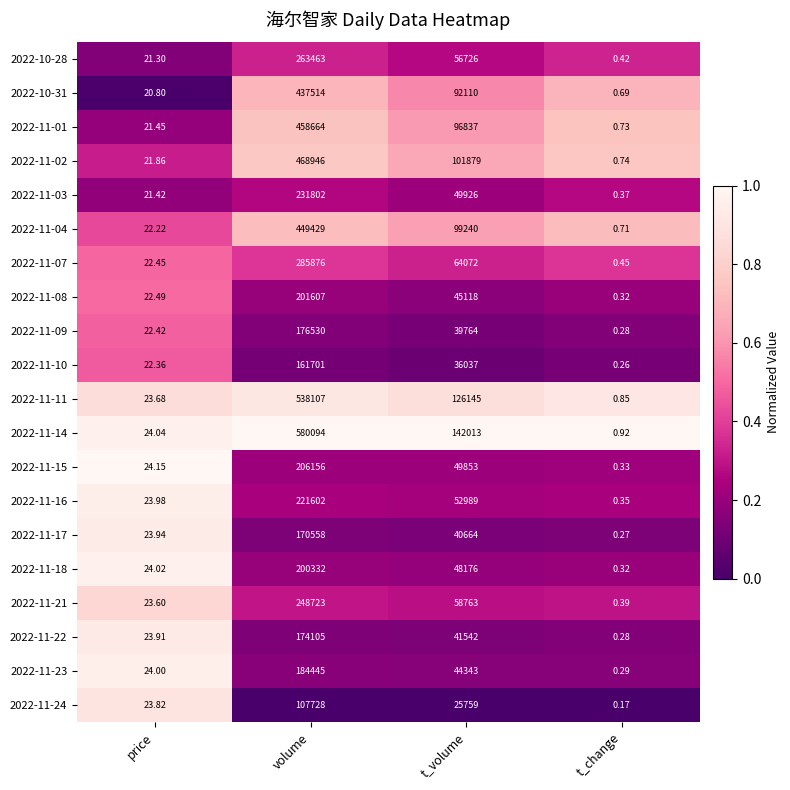

How many values in the 2022-11-21 series are below 58763?

2